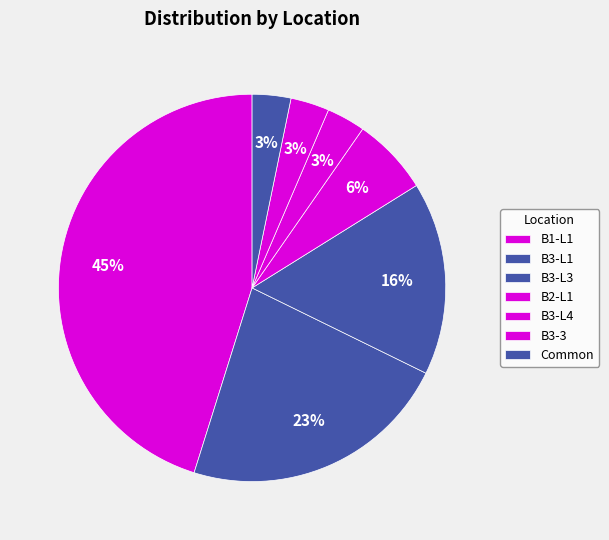

How many segments does this pie chart have?

7